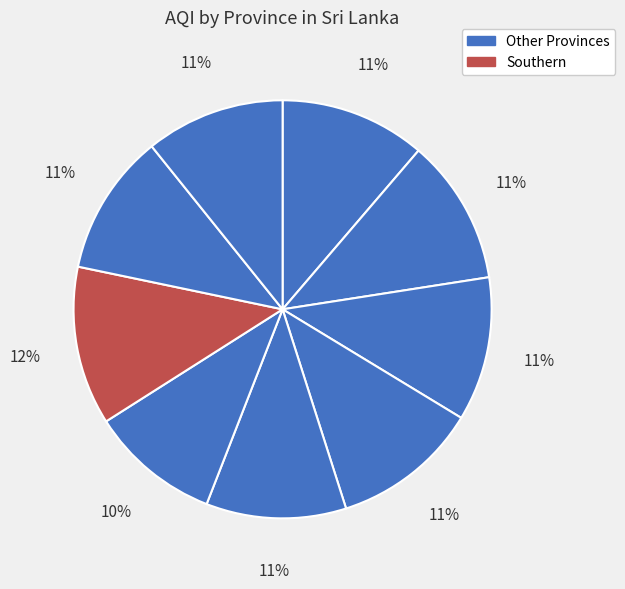

What is the smallest slice in the pie chart?

Sabaragamuwa